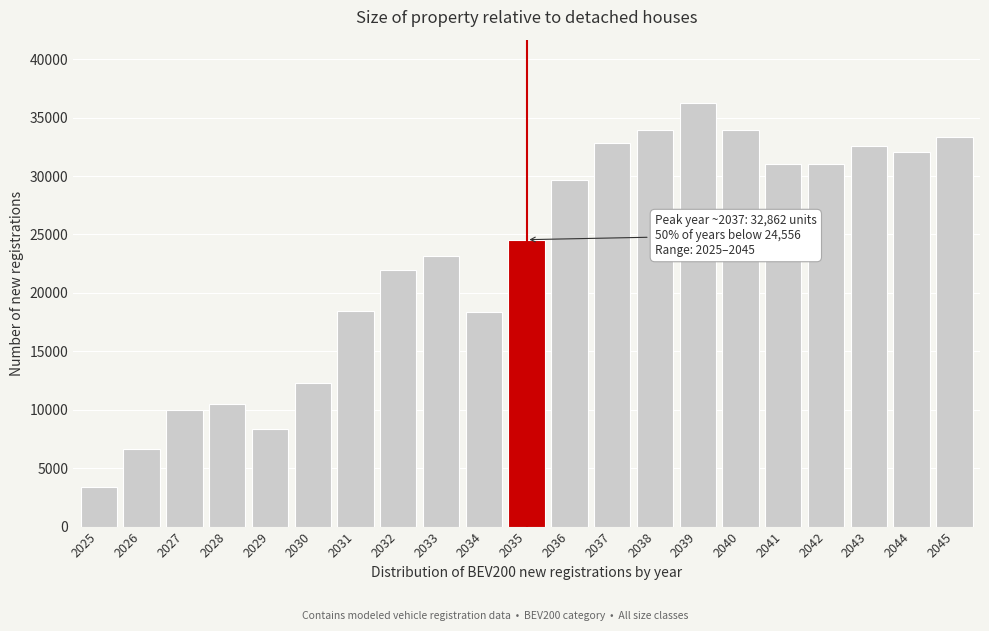

True or false: the data shows 18446.7 at 2031.

True